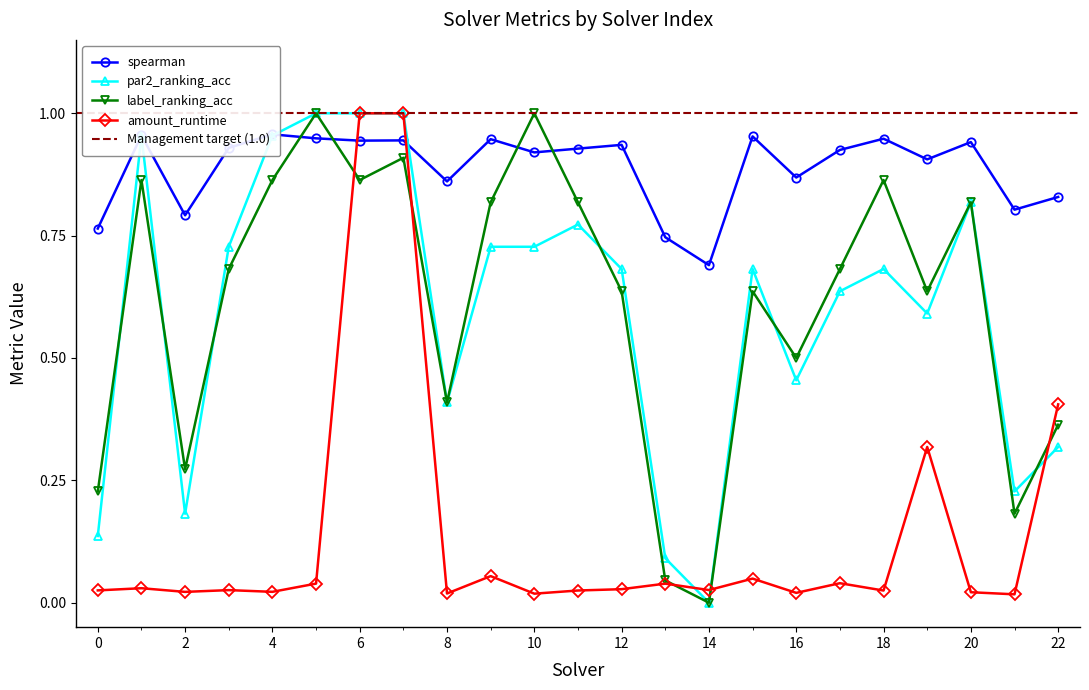

Reading left to right, what are all the values shown in this chart?

spearman: 0.8	1.0	0.8	0.9	1.0	0.9	0.9	0.9	0.9	0.9	0.9	0.9	0.9	0.7	0.7	1.0	0.9	0.9	0.9	0.9	0.9	0.8	0.8
par2_ranking_acc: 0.1	1.0	0.2	0.7	1.0	1.0	1.0	1.0	0.4	0.7	0.7	0.8	0.7	0.1	0.0	0.7	0.5	0.6	0.7	0.6	0.8	0.2	0.3
label_ranking_acc: 0.2	0.9	0.3	0.7	0.9	1.0	0.9	0.9	0.4	0.8	1.0	0.8	0.6	0.0	0.0	0.6	0.5	0.7	0.9	0.6	0.8	0.2	0.4
amount_runtime: 0.0	0.0	0.0	0.0	0.0	0.0	1.0	1.0	0.0	0.1	0.0	0.0	0.0	0.0	0.0	0.0	0.0	0.0	0.0	0.3	0.0	0.0	0.4